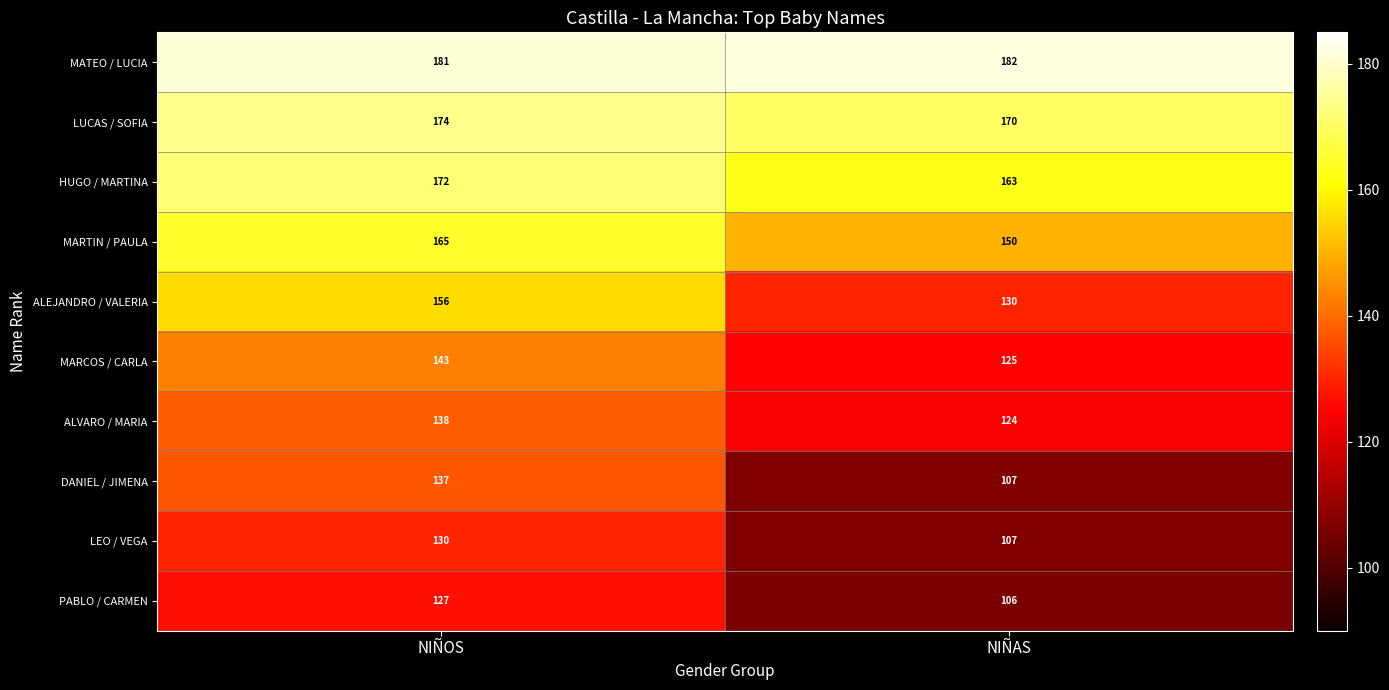

Reading left to right, list all the values displayed in this chart.

MATEO / LUCIA: 181	182
LUCAS / SOFIA: 174	170
HUGO / MARTINA: 172	163
MARTIN / PAULA: 165	150
ALEJANDRO / VALERIA: 156	130
MARCOS / CARLA: 143	125
ALVARO / MARIA: 138	124
DANIEL / JIMENA: 137	107
LEO / VEGA: 130	107
PABLO / CARMEN: 127	106